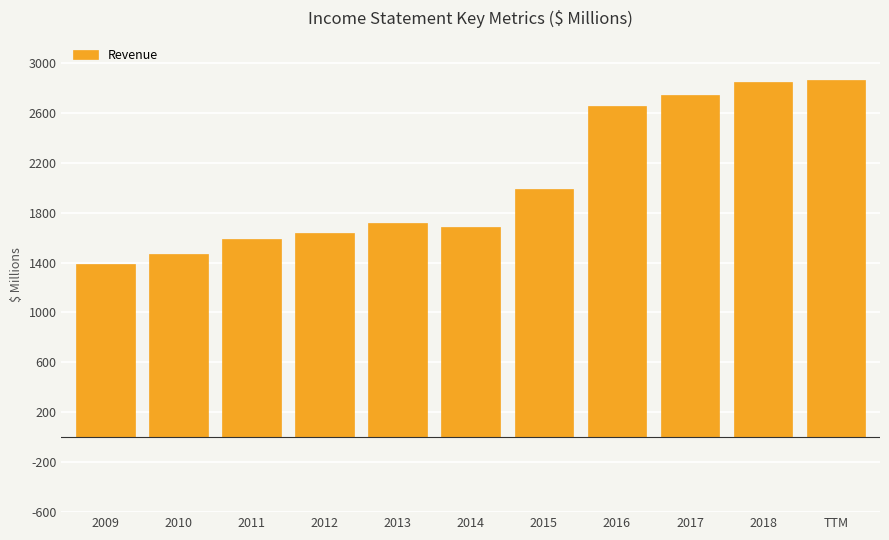

What is the difference between the maximum and minimum values?

1475